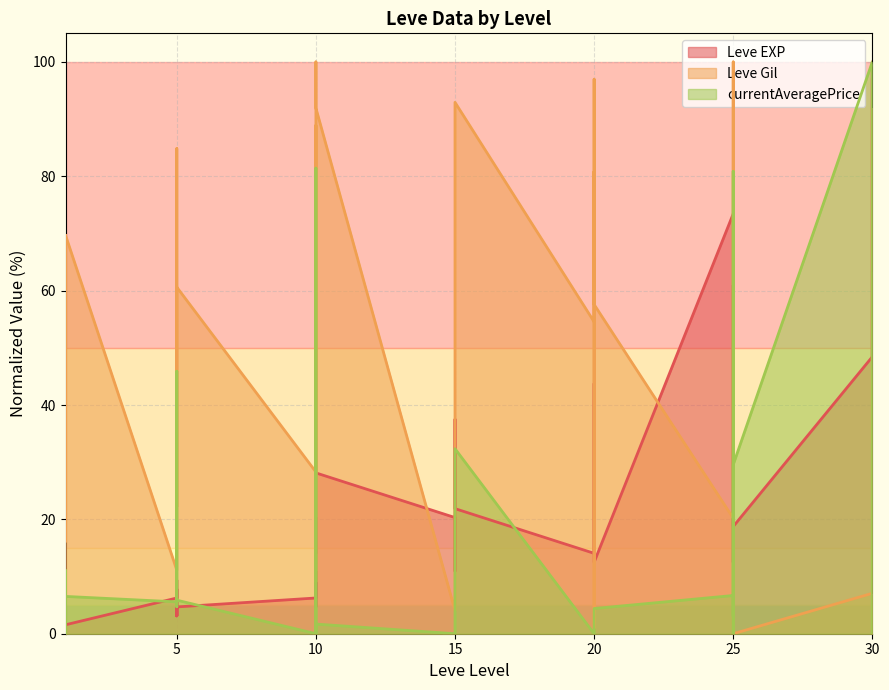

What is the sum of all Leve Gil values?

2044.4